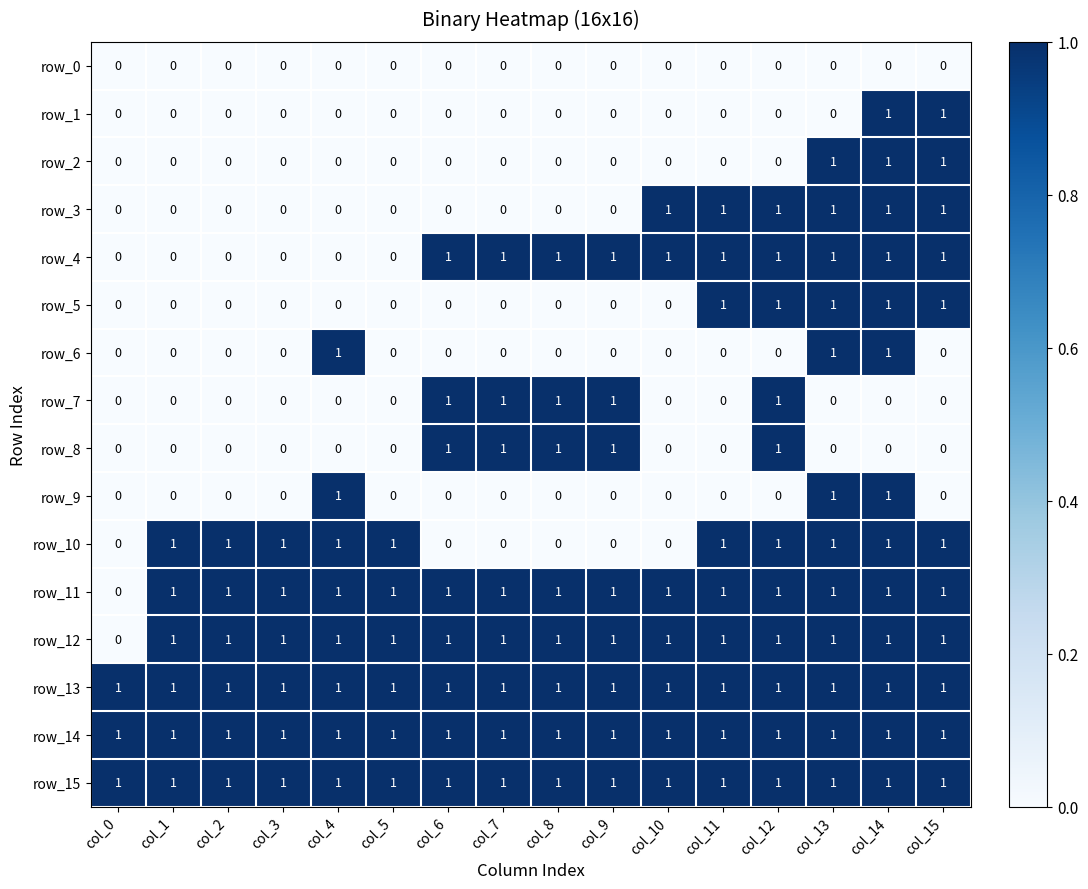

What is the difference between the highest and lowest values at col_10?

1